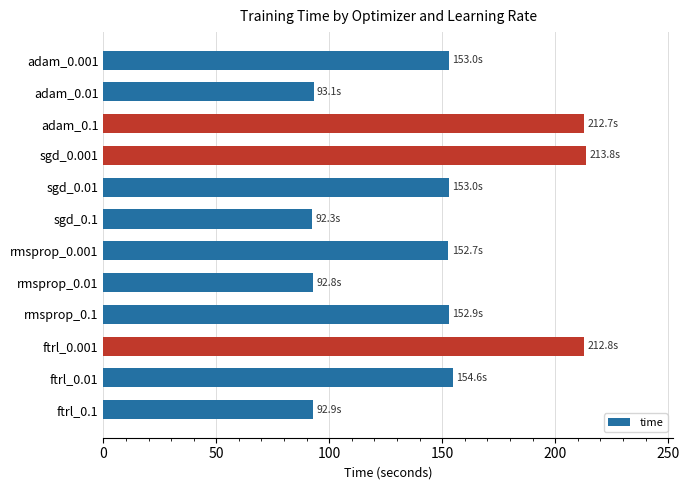

What is the difference between the second highest and minimum values?

120.5